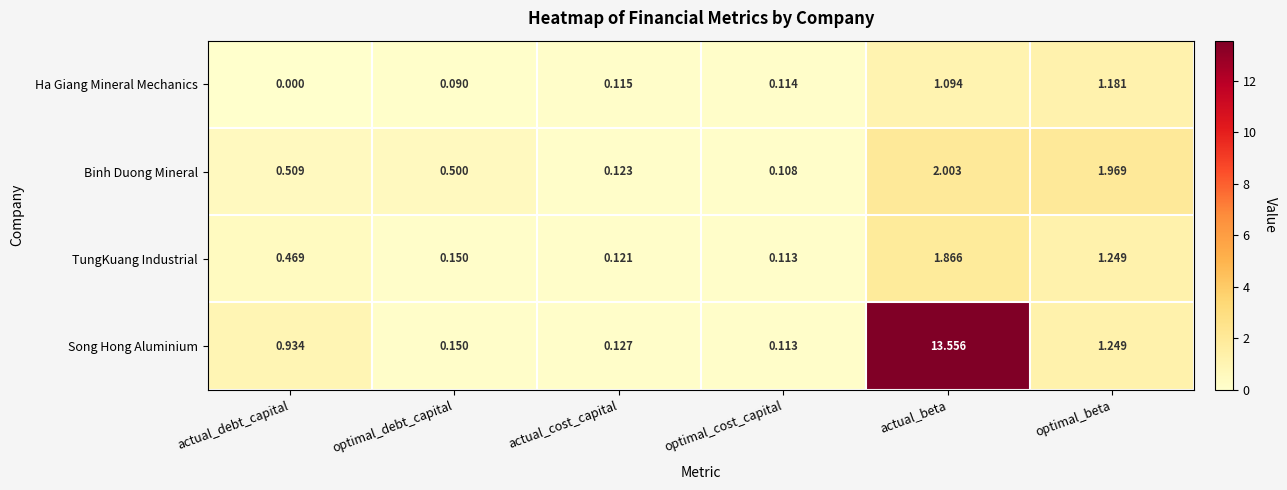

Which series has the largest total across all categories?

Song Hong Aluminium